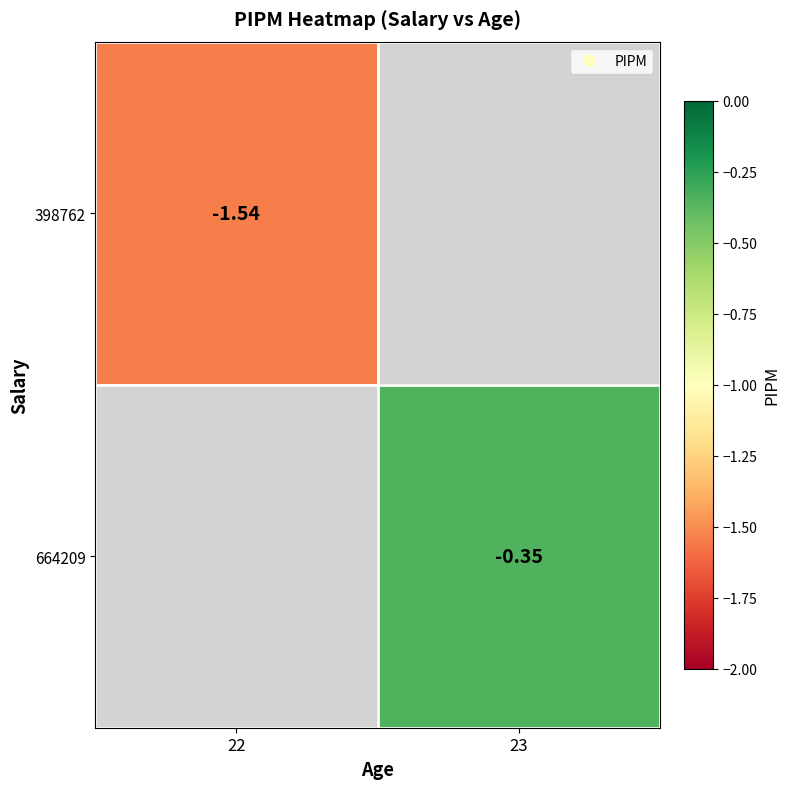

List the series in order of their peak value, highest first.

398762, 664209